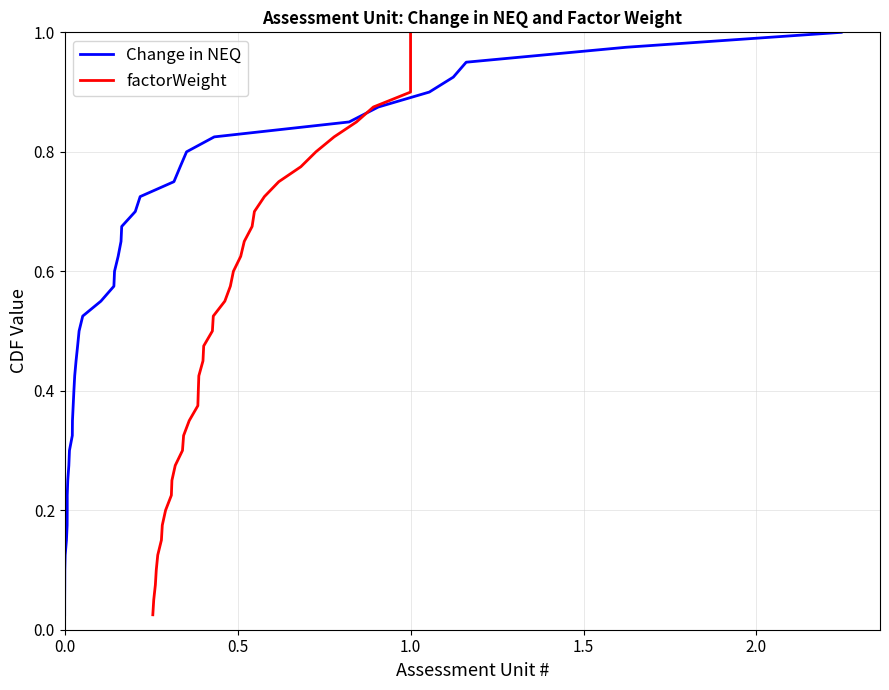

What is the value of the factorWeight point at the 24th from the left?

0.6